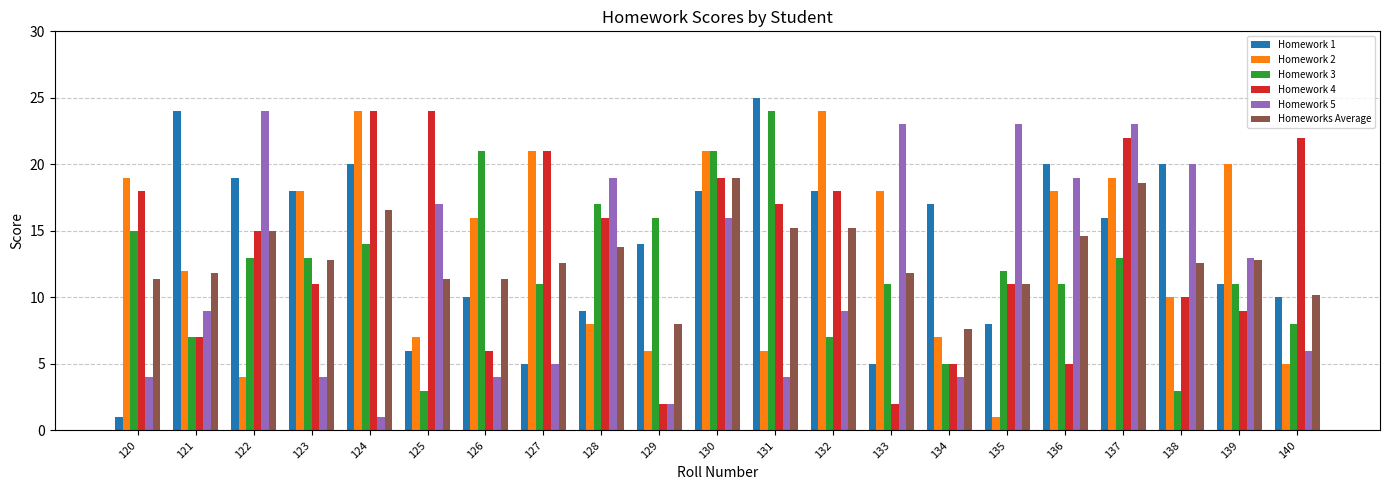

What is the greatest value displayed?

25.0